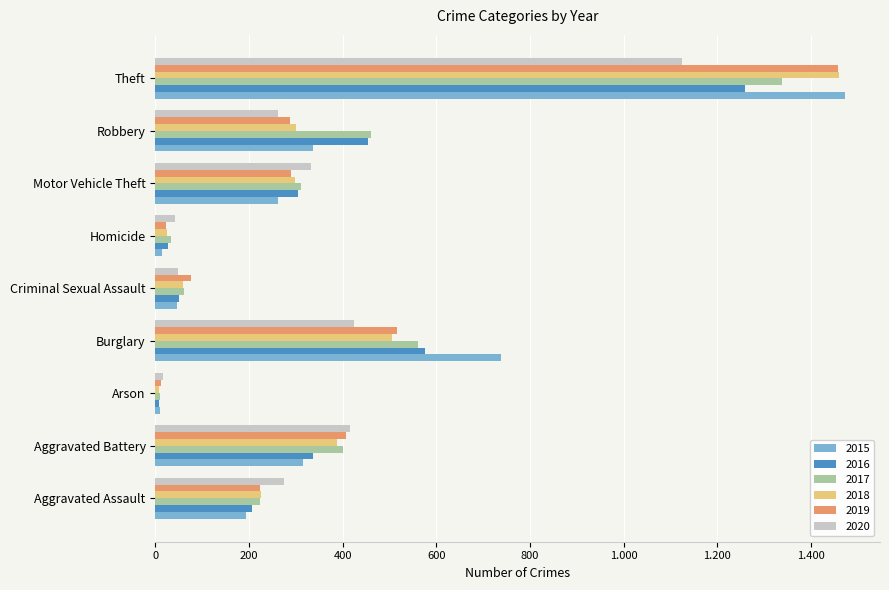

What is the total value across all series at Criminal Sexual Assault?

342